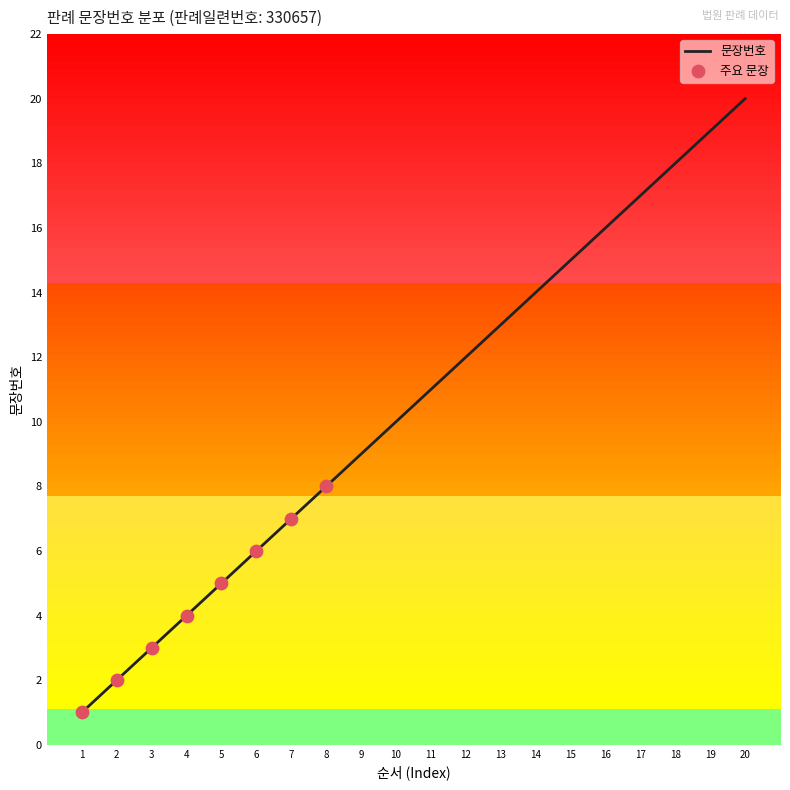

What is the change in value from 7 to 9?

+2